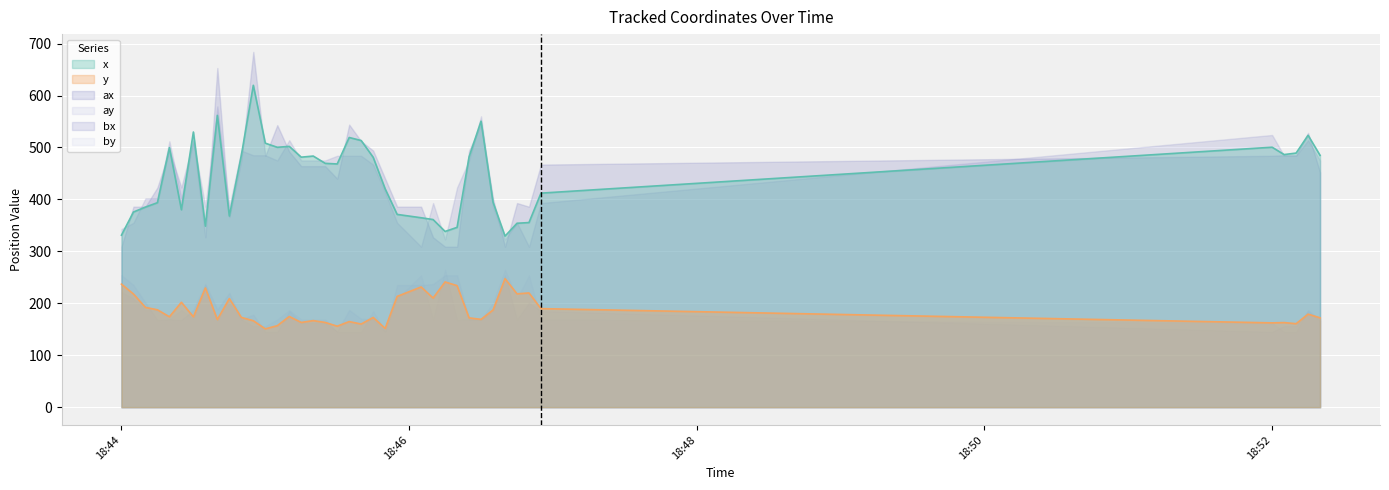

What is the spread (max minus min) of values at 2021-04-08 18:44:00?

121.0